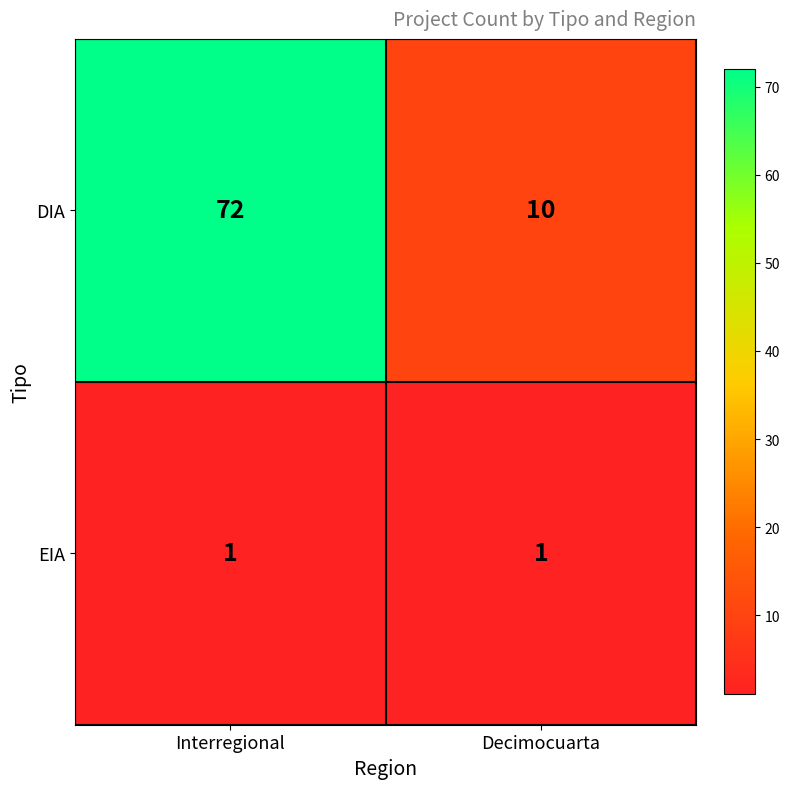

What is the maximum value for DIA?

72